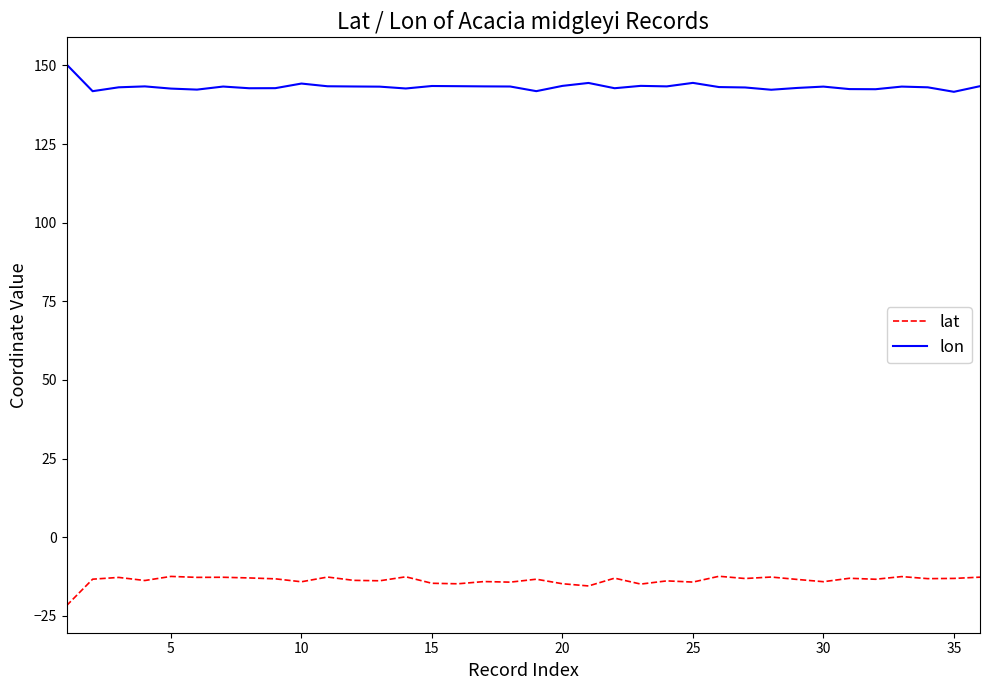

True or false: lat and lon intersect in this chart.

False